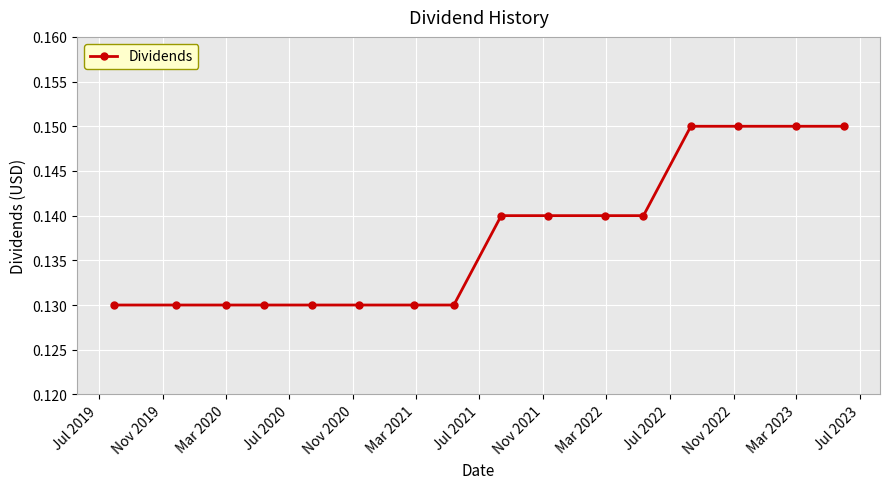

Count the values in the range 0 to 1.

16